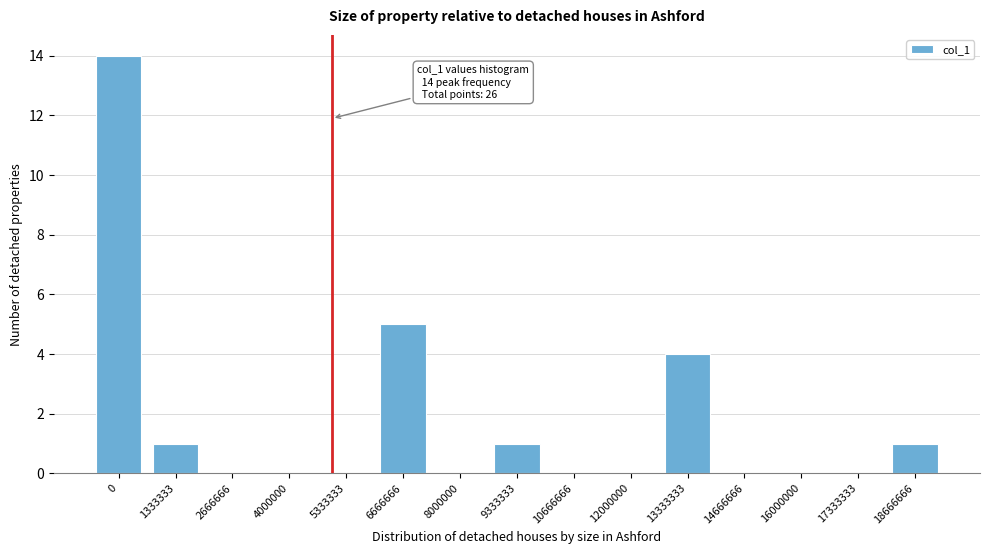

What is the sum of the values at 6666666 and 13333333?

9